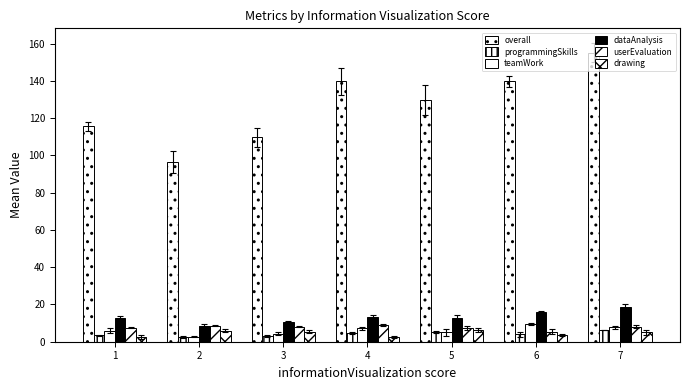

Are the bars grouped side by side (vs. stacked)?

Yes